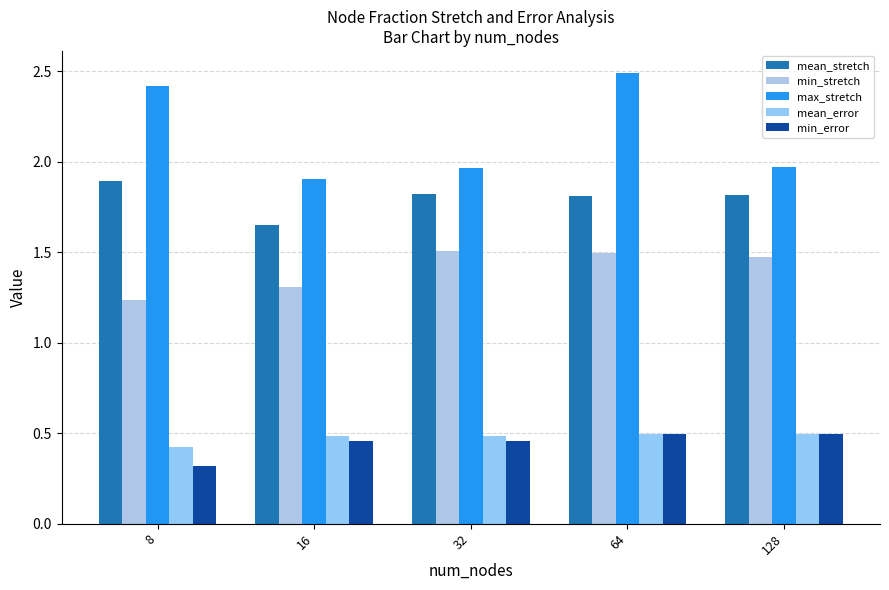

Which series has the widest spread of values?

max_stretch